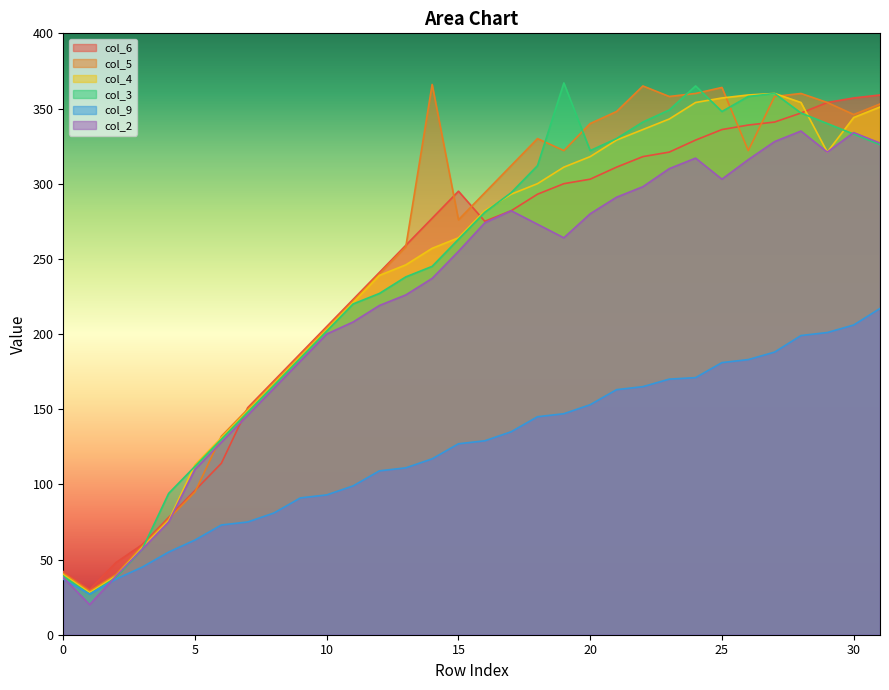

What are all the series names shown in the legend?

col_6, col_5, col_4, col_3, col_9, col_2